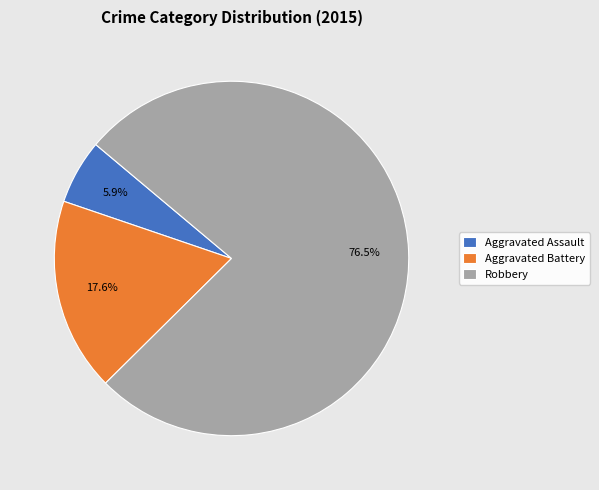

True or false: Aggravated Battery accounts for 18% of the total.

True